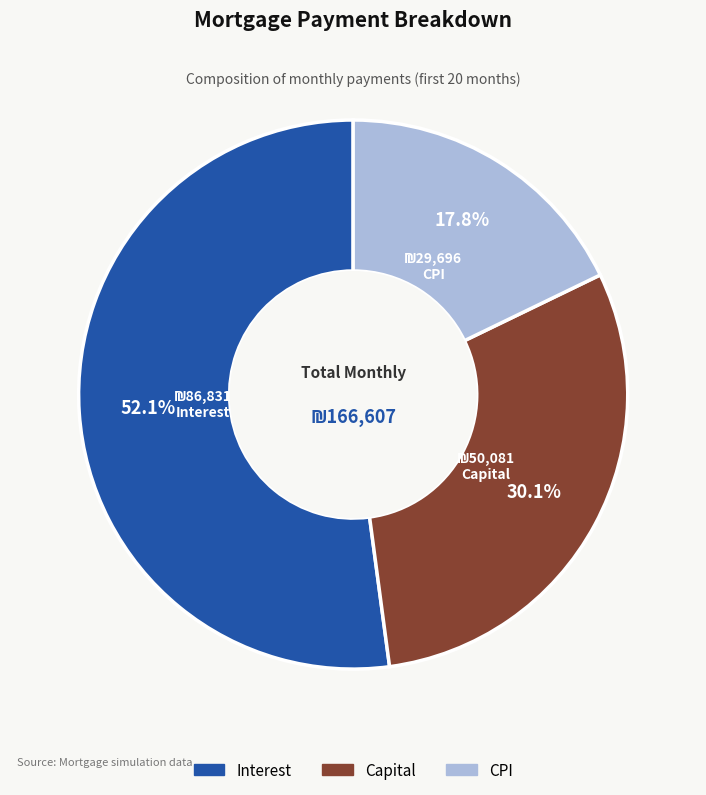

Is there any slice that represents more than half of the pie?

Yes